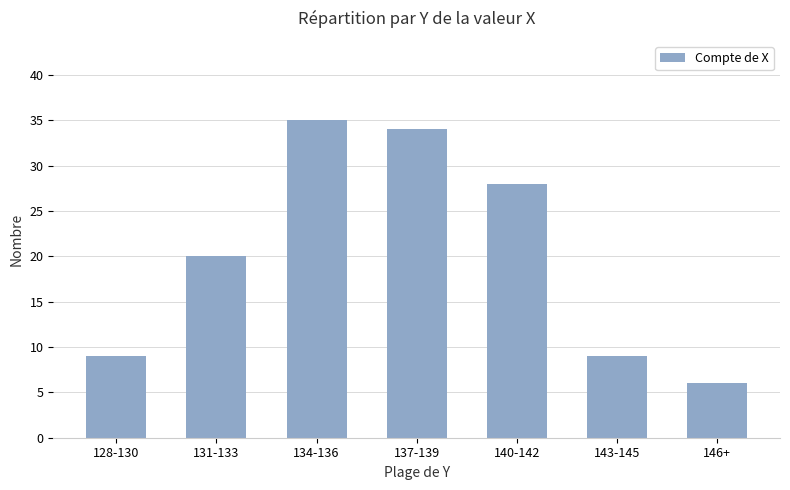

What is the difference between the maximum and minimum values?

29